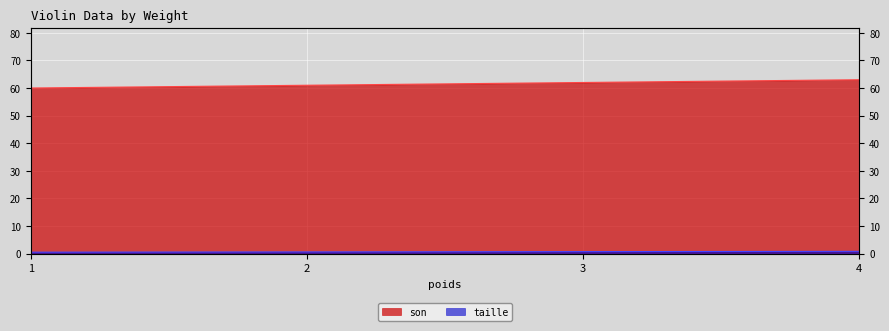

Rank the series at 1 from lowest to highest value.

taille, son